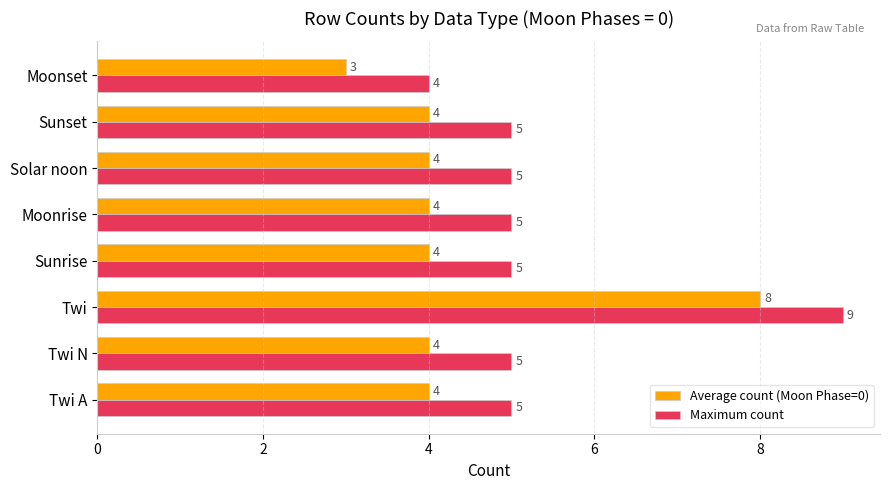

What is the minimum value shown in the chart?

3